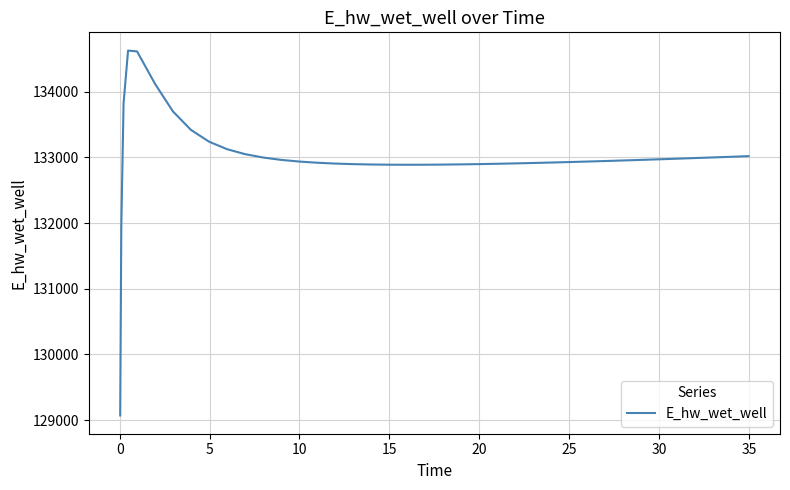

What is the minimum value shown in the chart?

129070.3